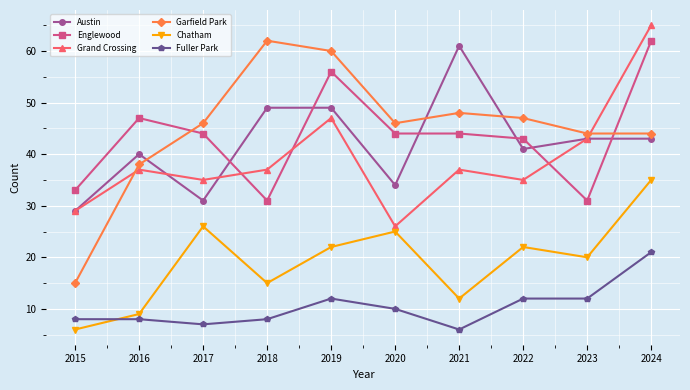

Does the chart have visible grid lines?

Yes